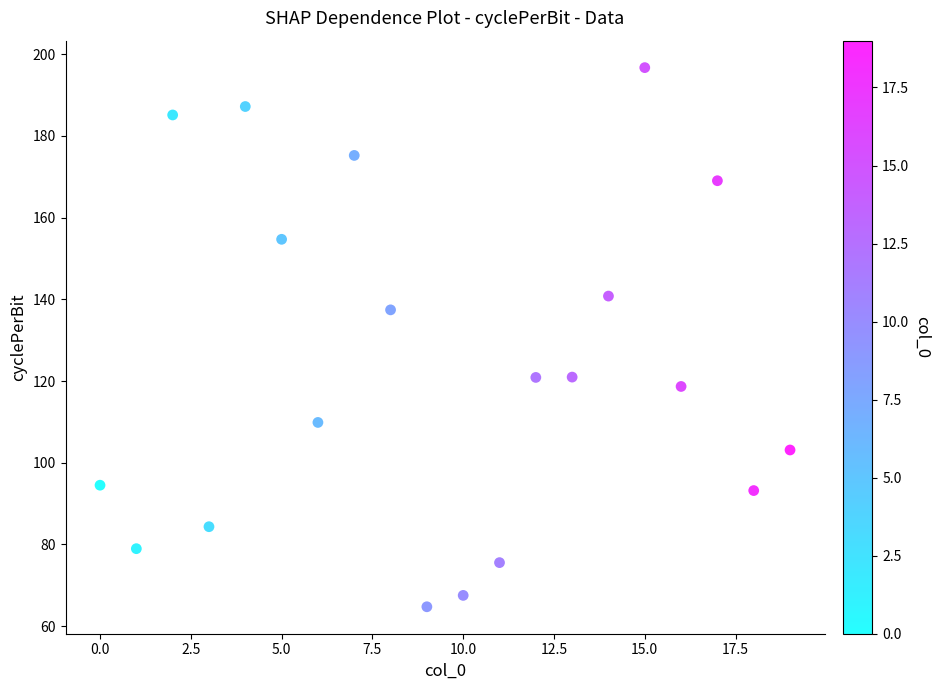

What is the range of Y values (max minus min)?

132.0